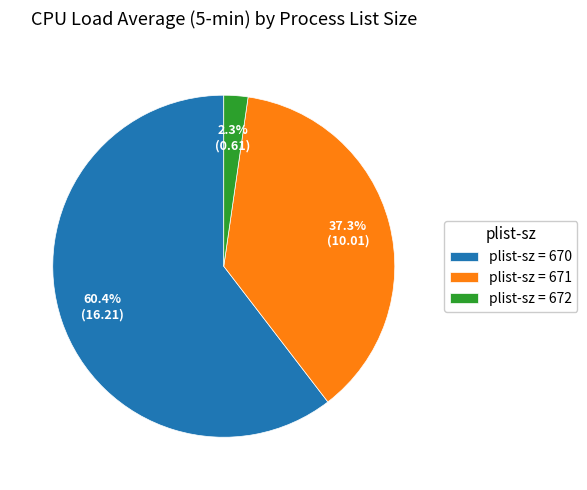

Is there a majority slice in this chart?

Yes